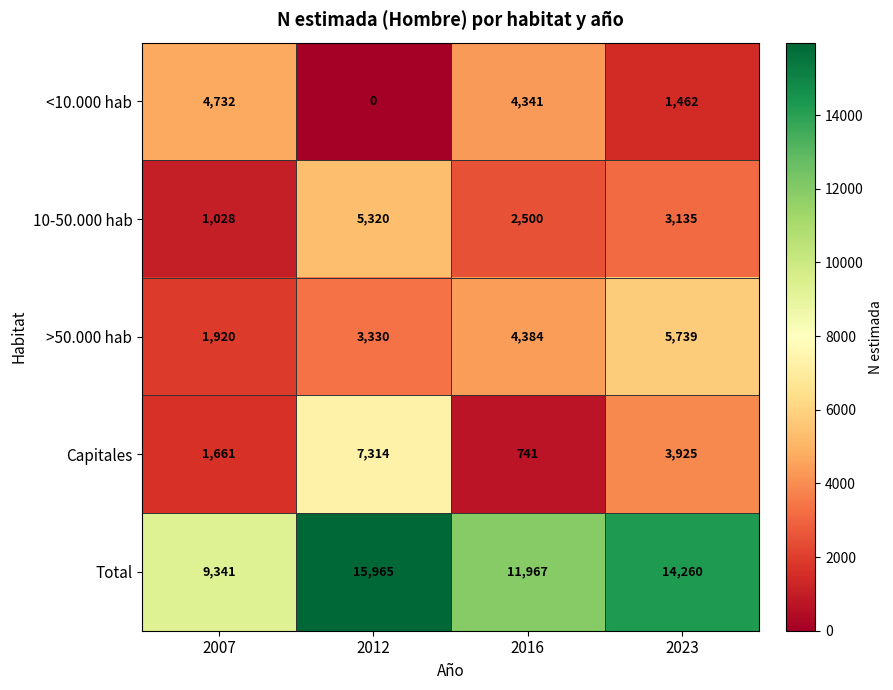

Where does the <10.000 hab series first go above 4341?

2007